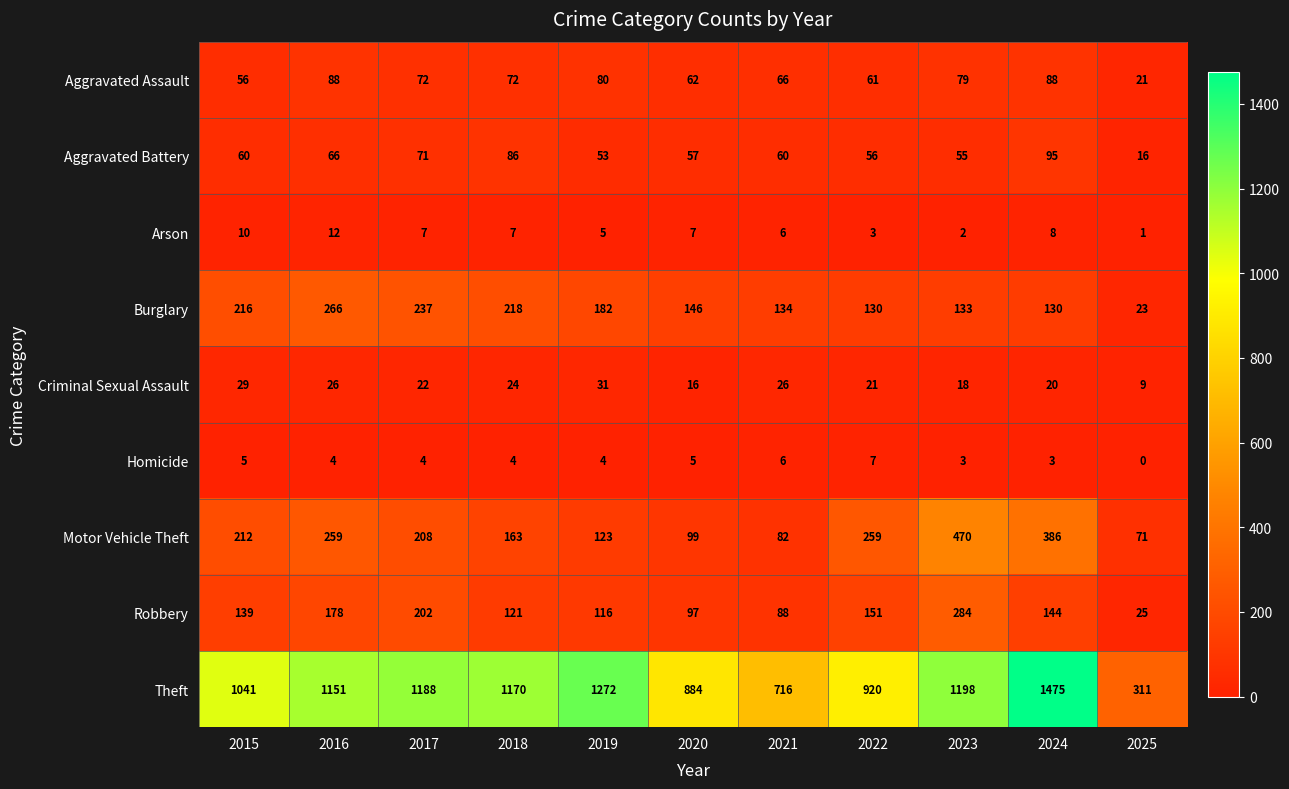

How many distinct data groups are displayed?

9